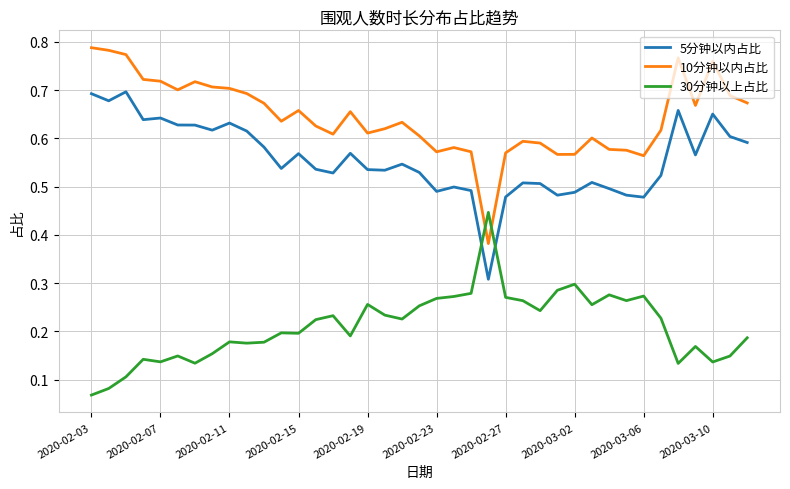

List the series in order of their overall mean, lowest first.

30分钟以上占比, 5分钟以内占比, 10分钟以内占比